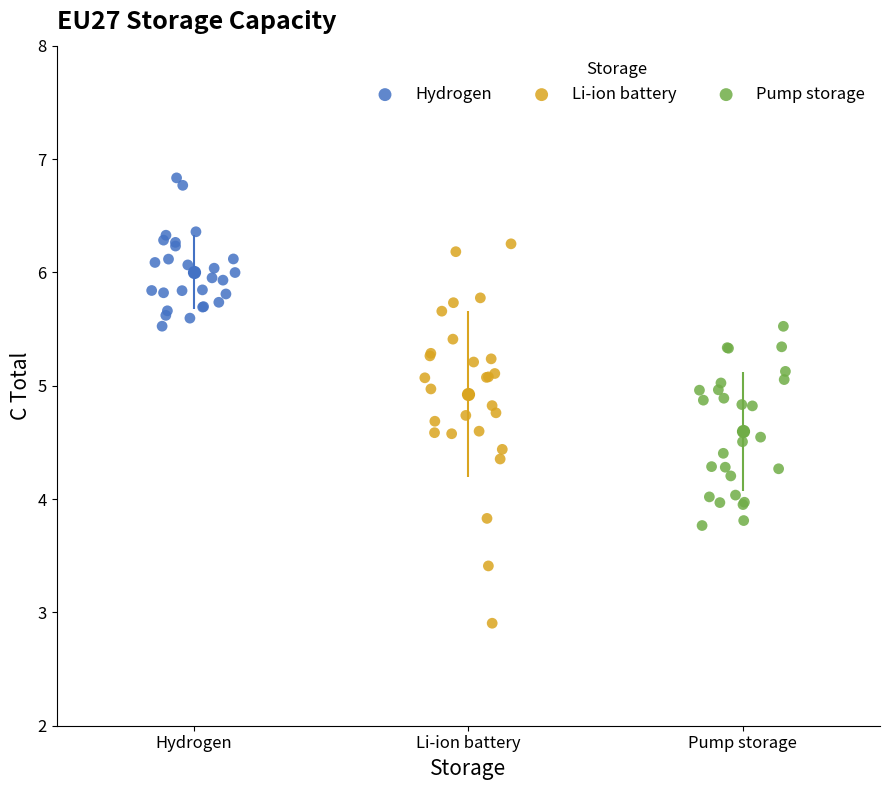

Which series contains the lowest Y value?

Li-ion battery